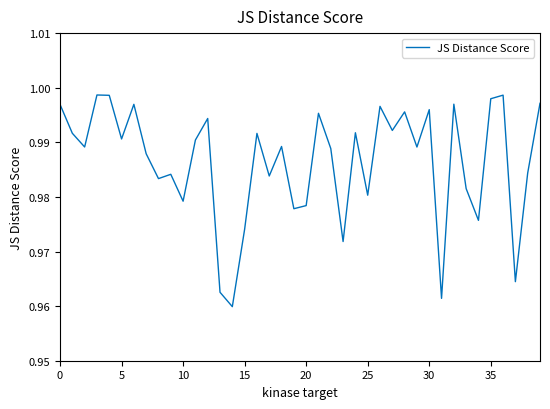

How many points are lower than both their immediate neighbors (excluding endpoints)?

14